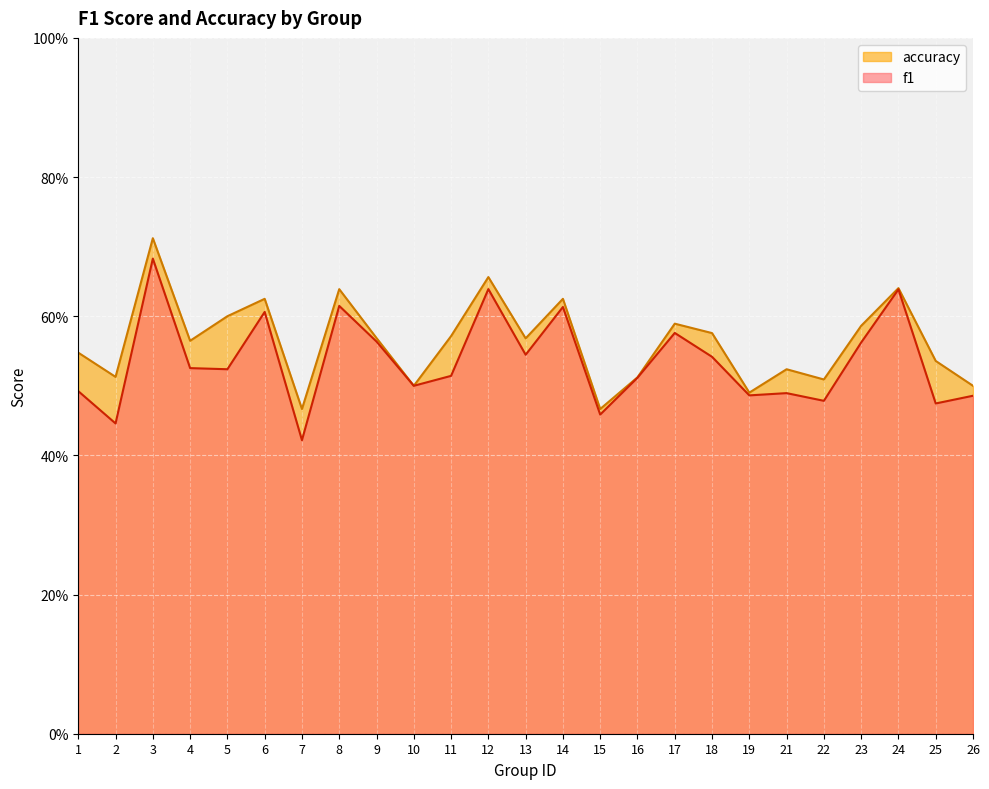

Which series has the largest range (max minus min)?

f1